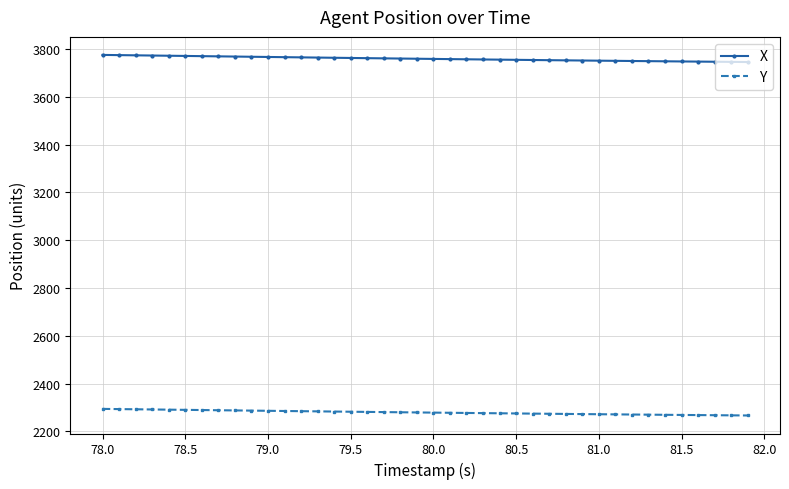

Rank the series by their maximum value, from lowest to highest.

Y, X